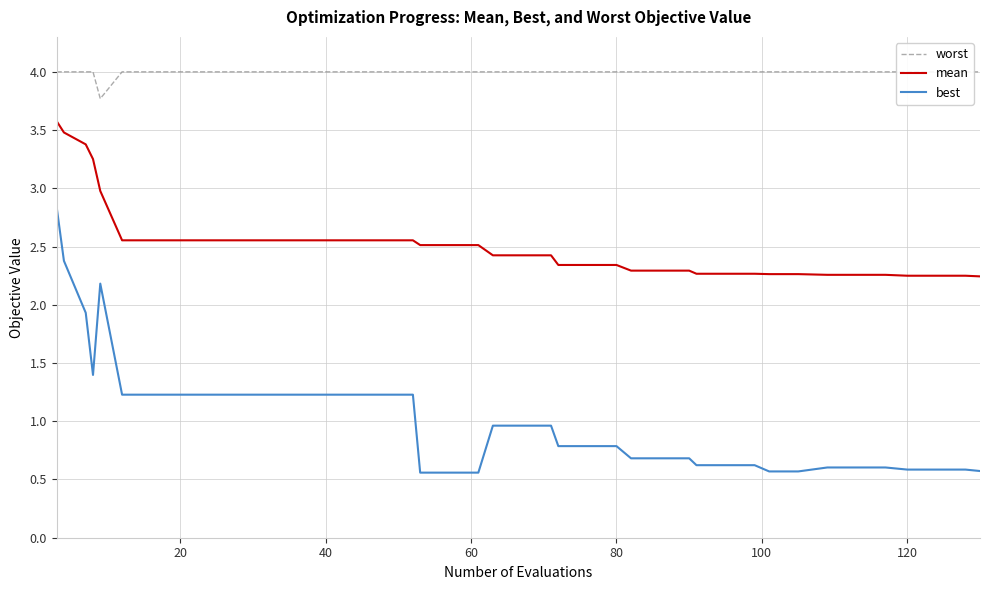

What is the value of the worst point at the 3rd from the left?

4.0